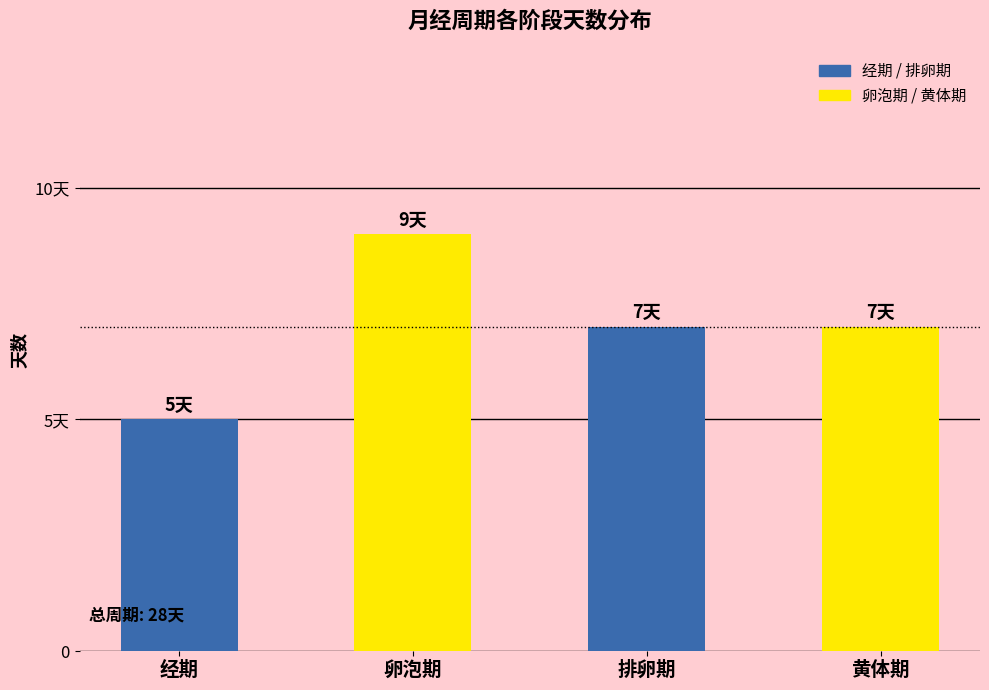

Reading right to left, list all the values displayed in this chart.

黄体期=7	排卵期=7	卵泡期=9	经期=5